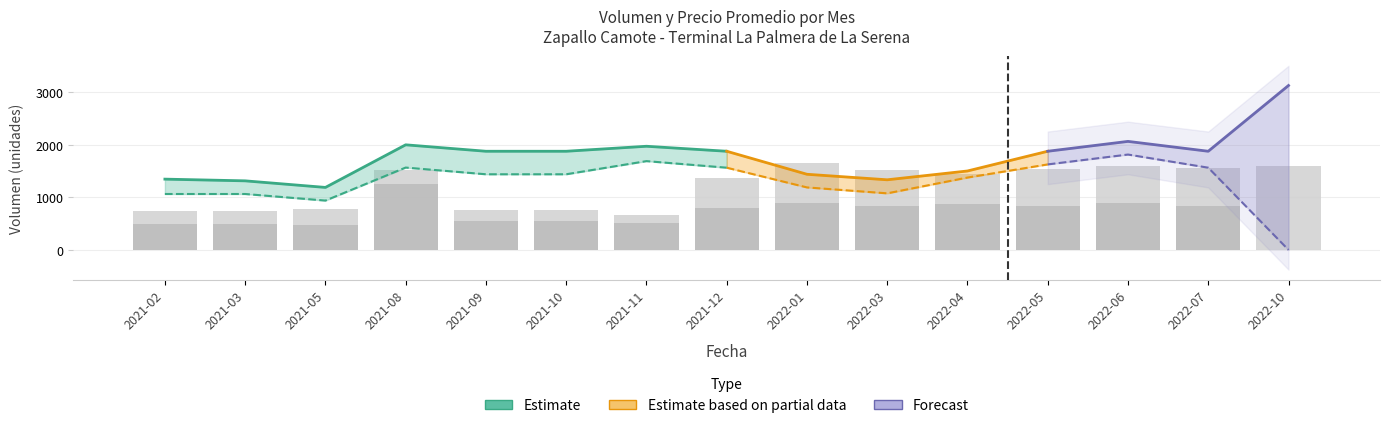

How many values in the Volumen (1a) series are below 1440?

7